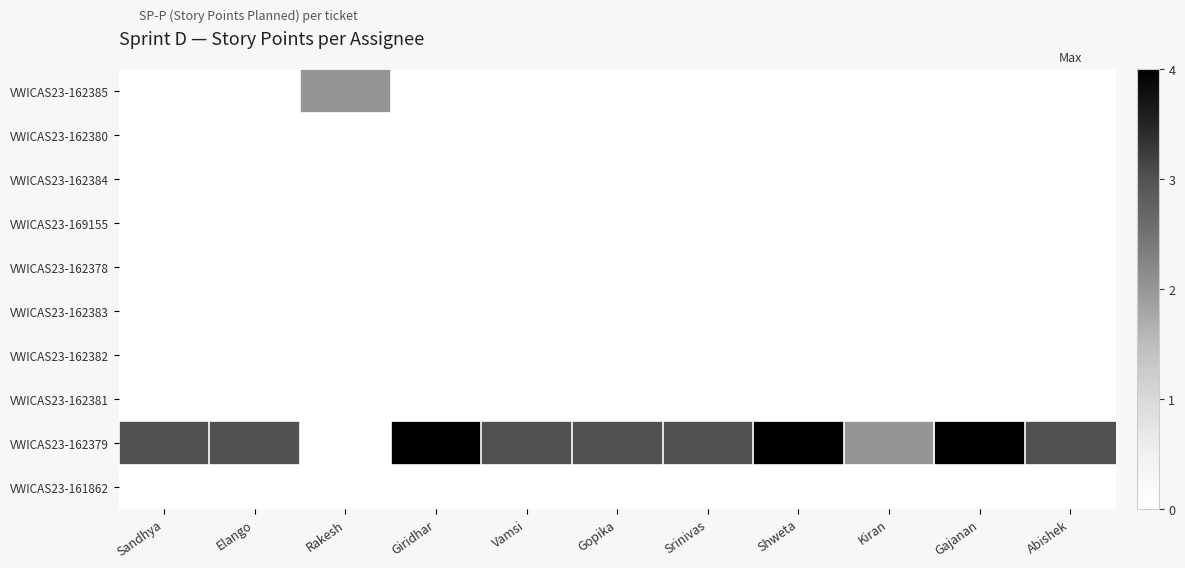

What is the spread (max minus min) of values at Gopika?

3